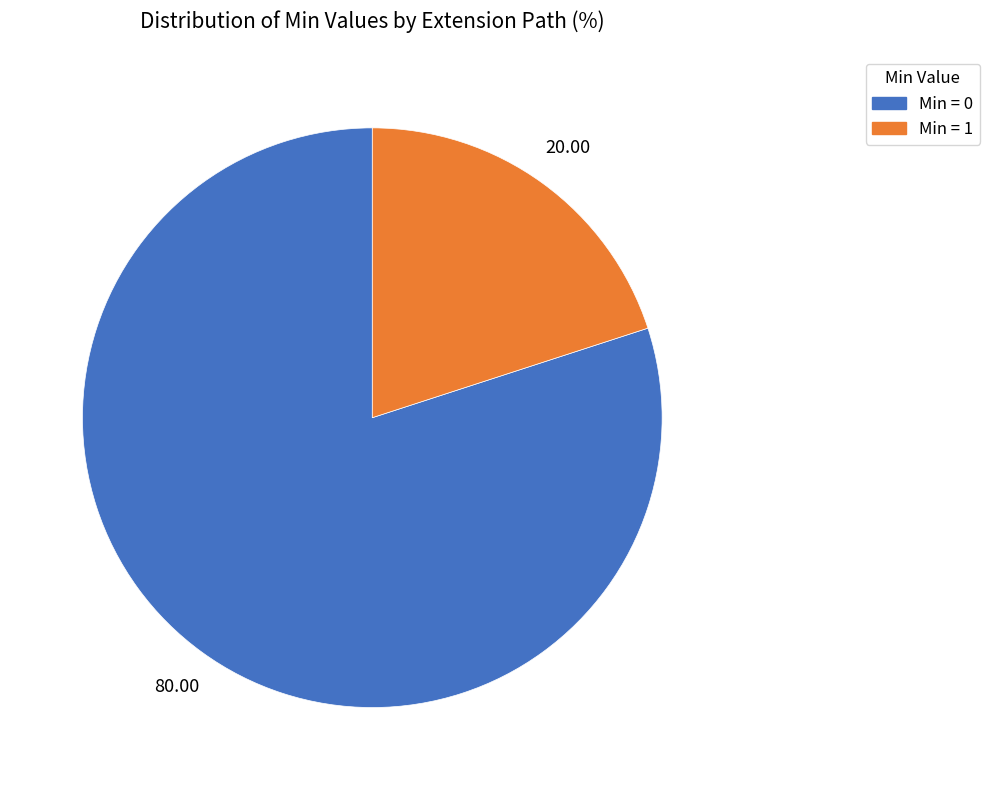

Which has a higher value, Min = 0 or Min = 1?

Min = 0